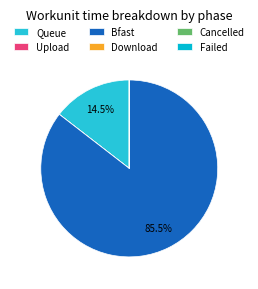

To the nearest percent, what is the combined percentage of Queue and Bfast?

100%